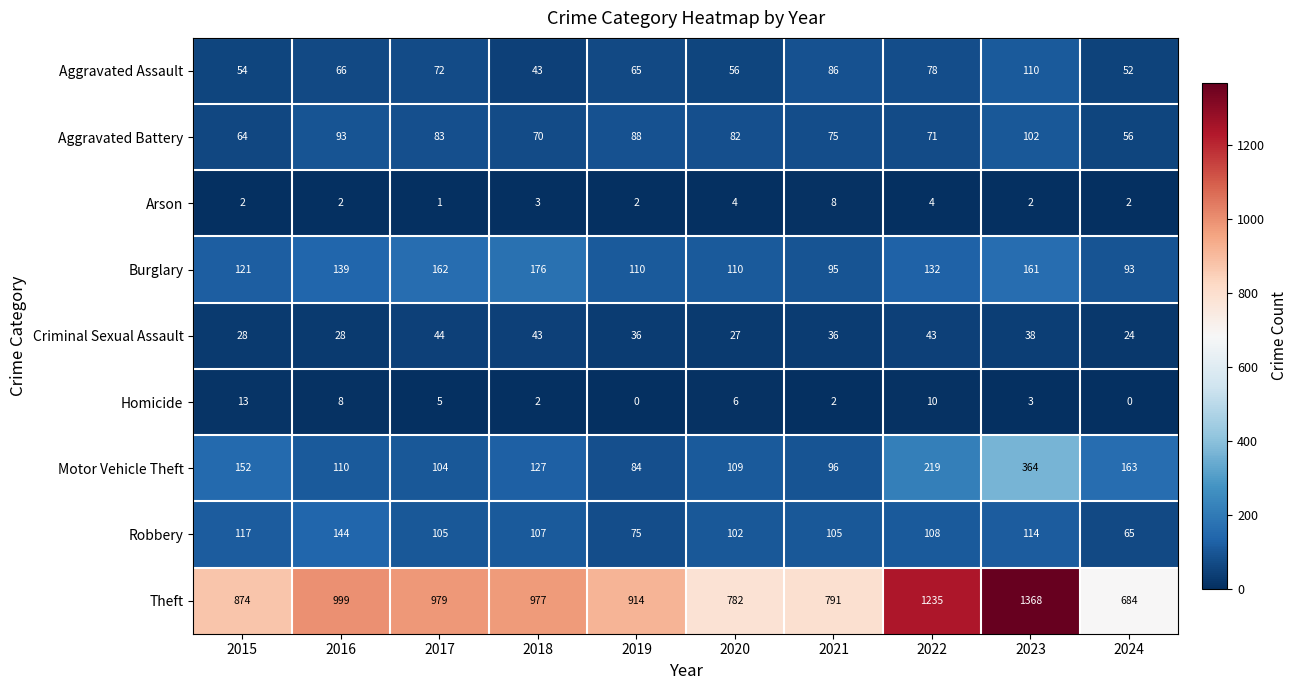

What is the greatest value displayed?

1368